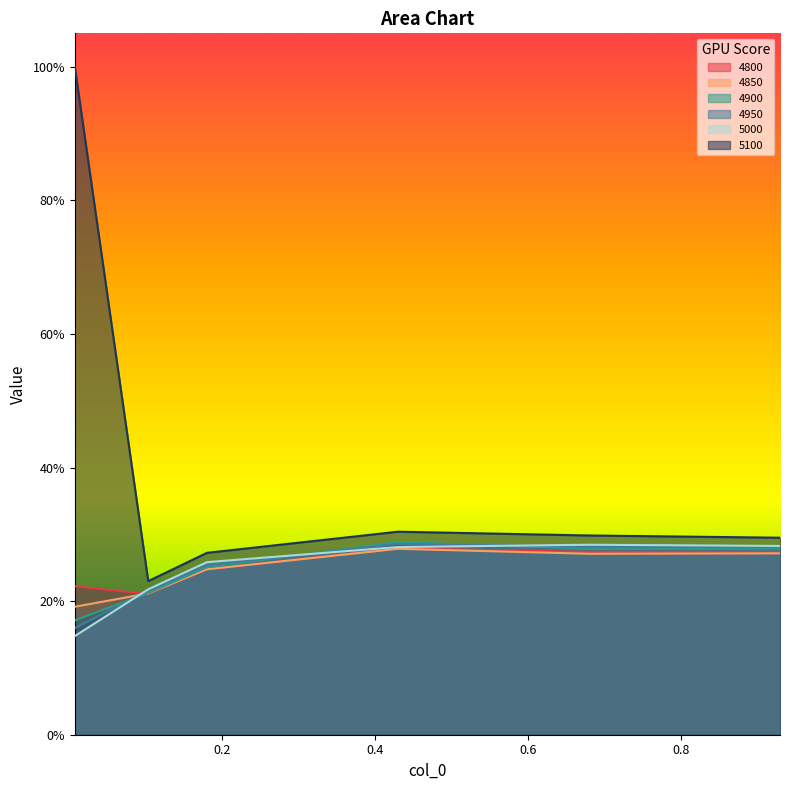

True or false: 5000 and 4800 intersect in this chart.

True